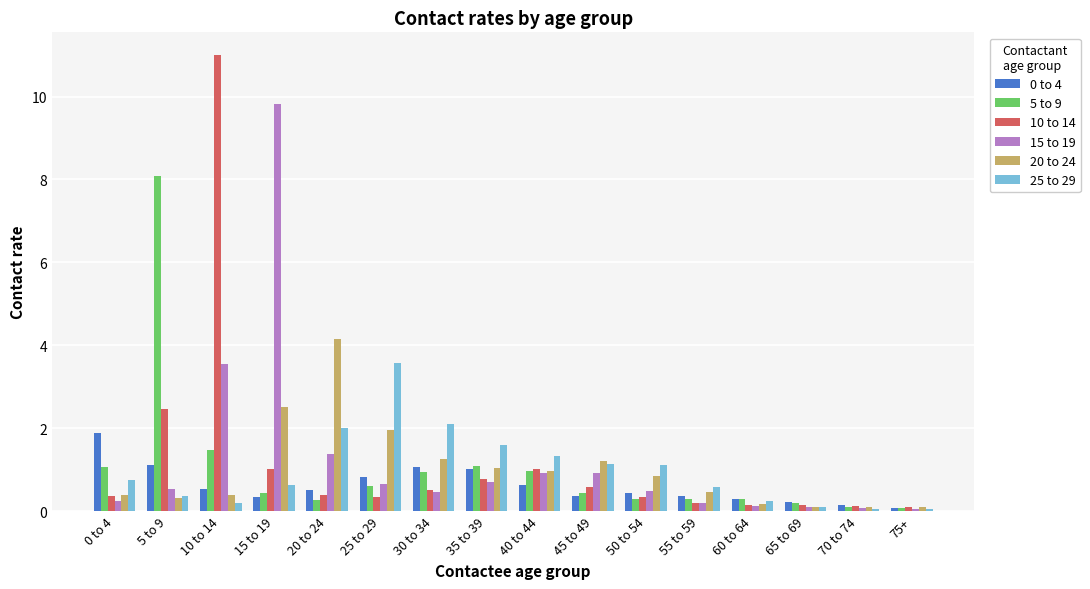

What is the difference between the highest and lowest values at 0 to 4?

1.6